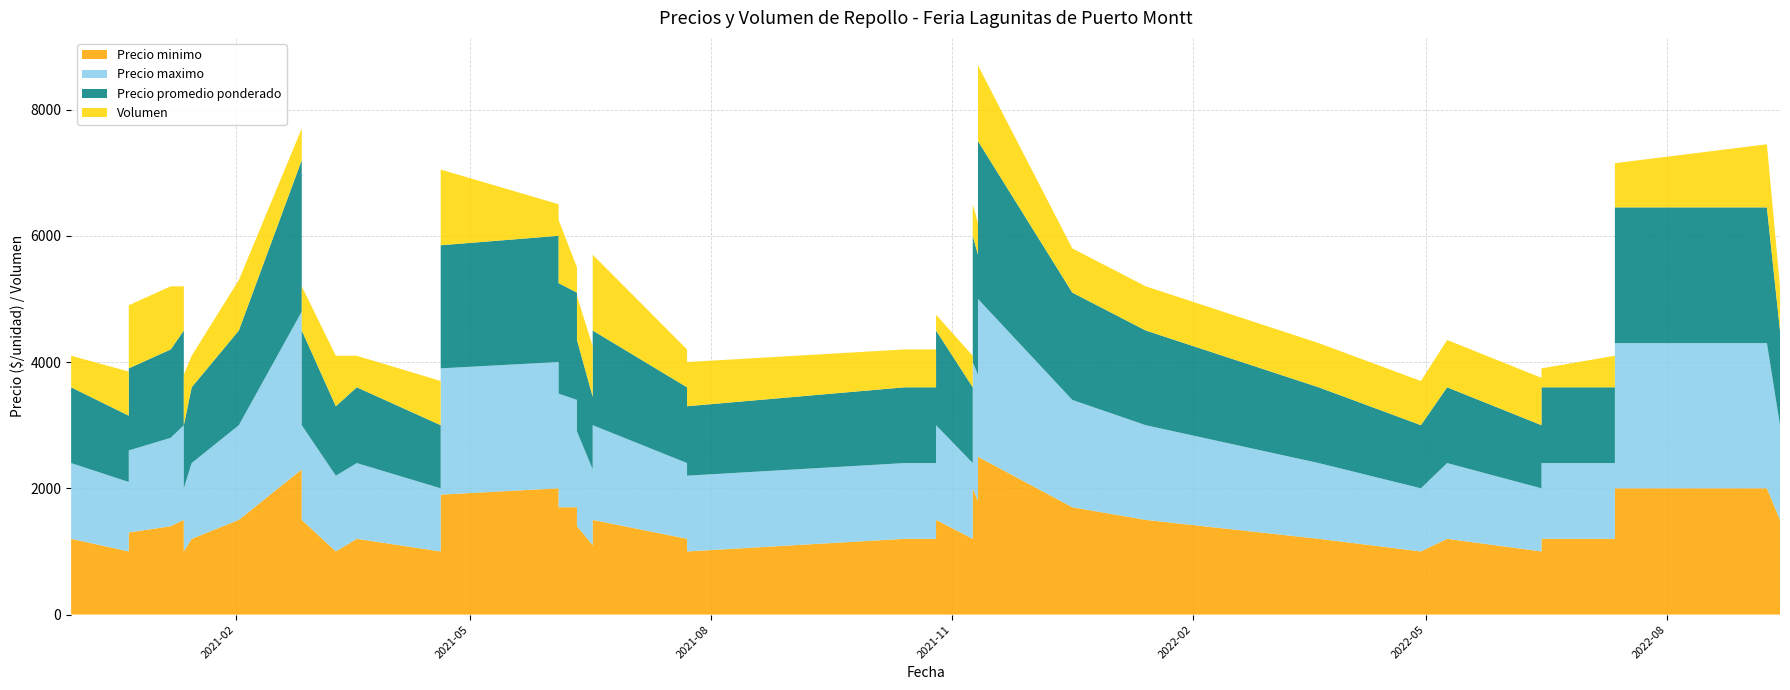

Reading right to left, transcribe all the data shown in this chart.

Precio minimo: 1500	2000	2000	1200	1200	1000	1200	1000	1200	1500	1700	2500	1800	2000	1200	1500	1200	1200	1000	1200	1500	1100	1400	1700	1700	2000	1900	1000	1200	1000	1500	2300	1500	1200	1000	1500	1400	1300	1000	1200
Precio maximo: 1500	2300	2300	1200	1200	1000	1200	1000	1200	1500	1700	2500	2000	2000	1200	1500	1200	1200	1200	1200	1500	1200	1500	1700	1800	2000	2000	1000	1200	1200	1500	2500	1500	1200	1000	1500	1400	1300	1100	1200
Precio promedio ponderado: 1500	2150	2150	1200	1200	1000	1200	1000	1200	1500	1700	2500	1900	2000	1200	1500	1200	1200	1100	1200	1500	1150	1450	1700	1750	2000	1950	1000	1200	1100	1500	2400	1500	1200	1000	1500	1400	1300	1050	1200
Volumen: 700	1000	700	500	300	750	750	700	700	700	700	1200	500	500	500	250	600	600	700	600	1200	800	700	400	1000	500	1200	700	500	800	700	500	800	500	800	700	1000	1000	700	500